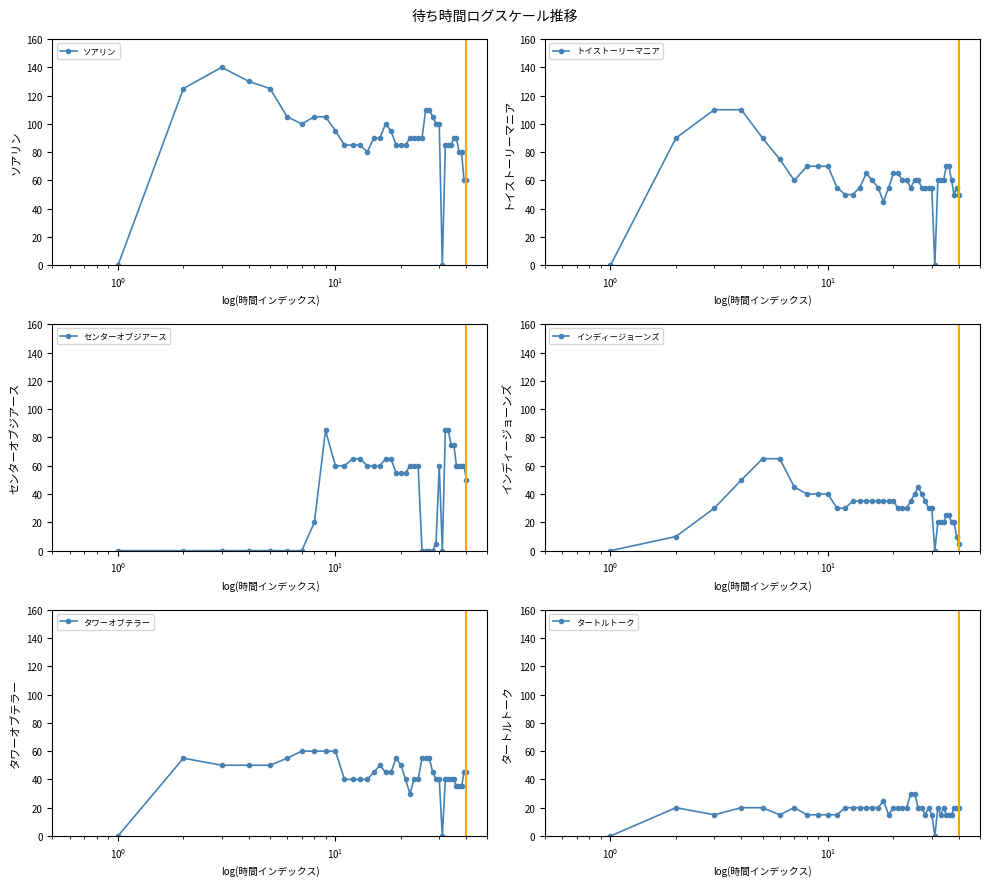

True or false: センターオブジアース has more than 0 interior local peaks.

True